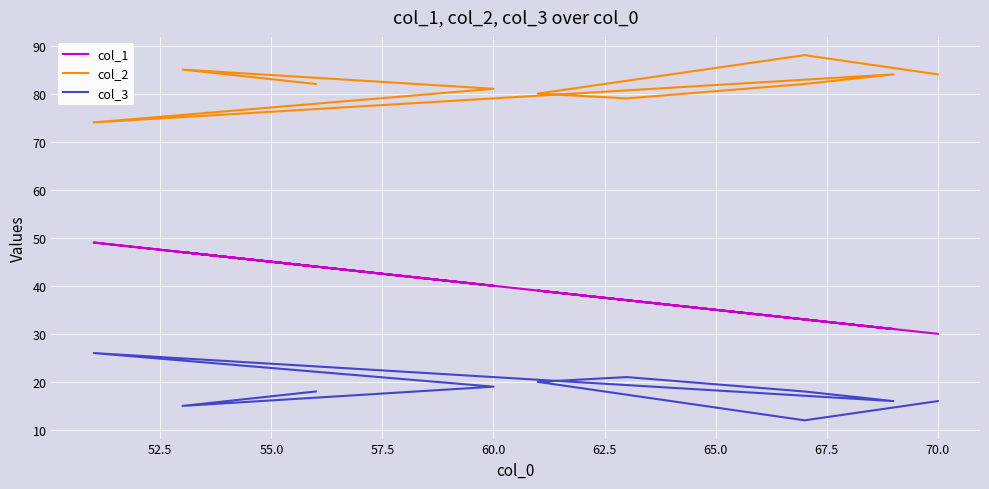

True or false: col_3 and col_2 cross at least once.

False